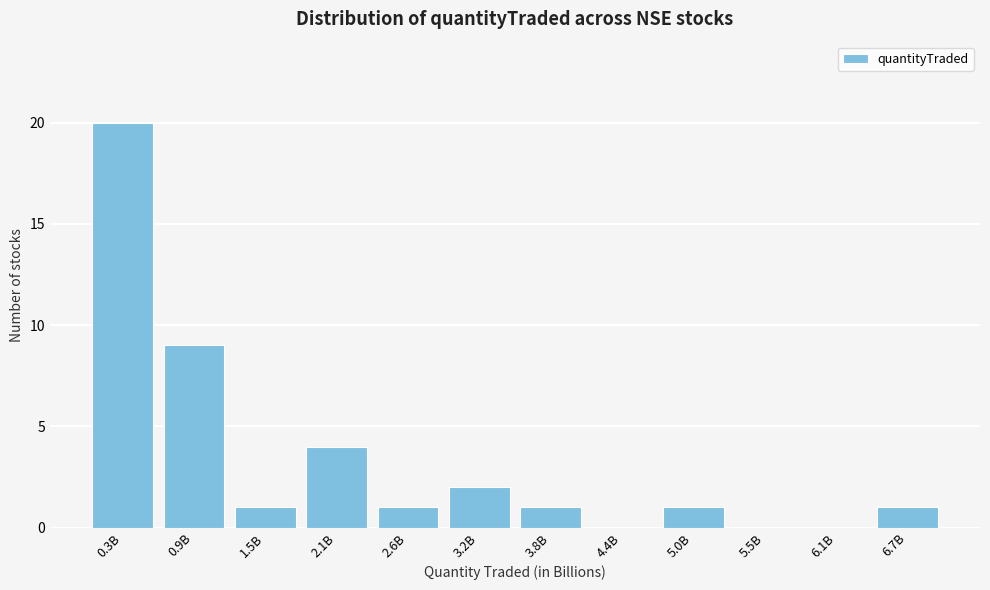

Reading left to right, extract all data points from this chart.

0.3B=20	0.9B=9	1.5B=1	2.1B=4	2.6B=1	3.2B=2	3.8B=1	4.4B=0	5.0B=1	5.5B=0	6.1B=0	6.7B=1